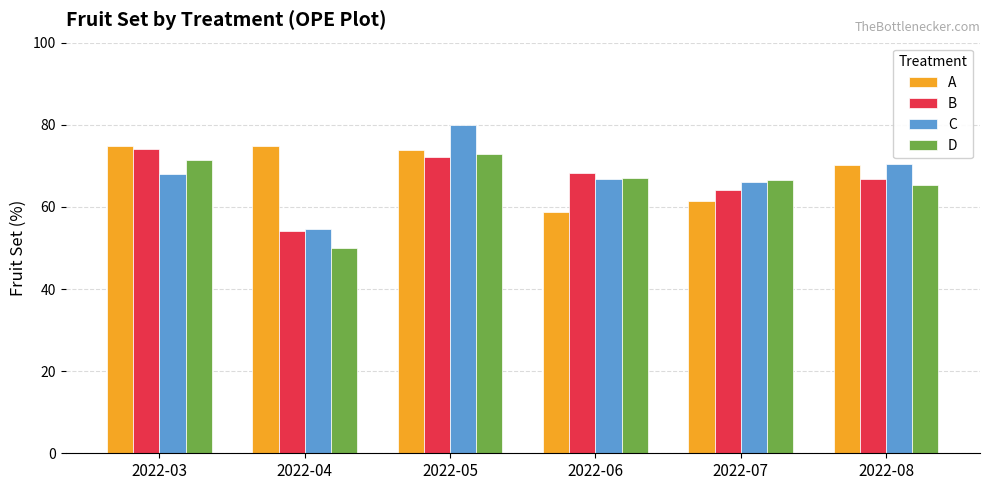

Rank the series by their average value, from lowest to highest.

D, B, C, A